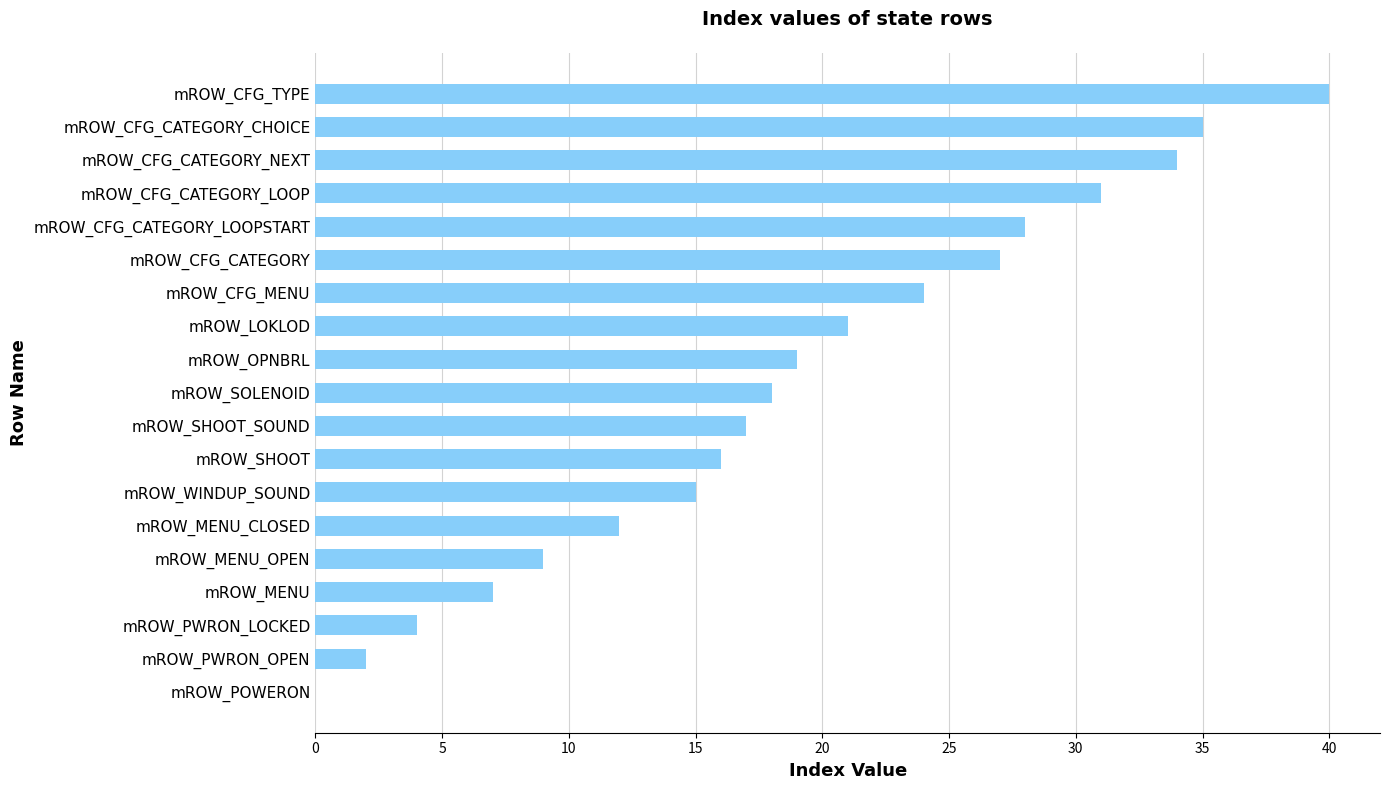

At which category does the chart reach its peak across all series?

mROW_CFG_TYPE